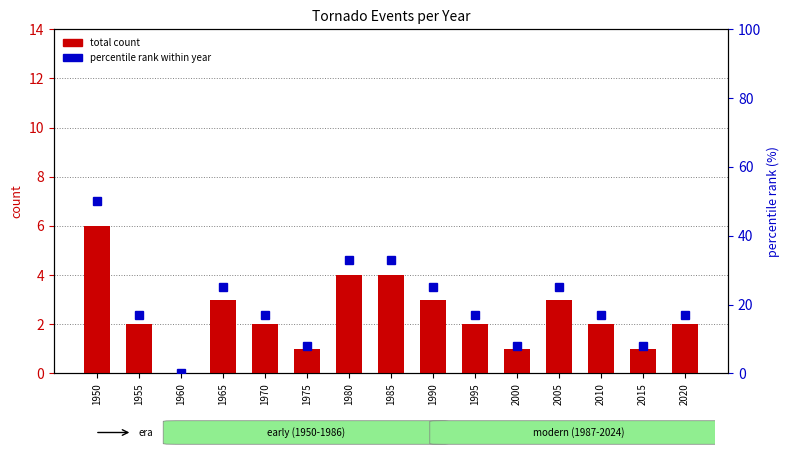

How many total count values are between 1 and 3?

11